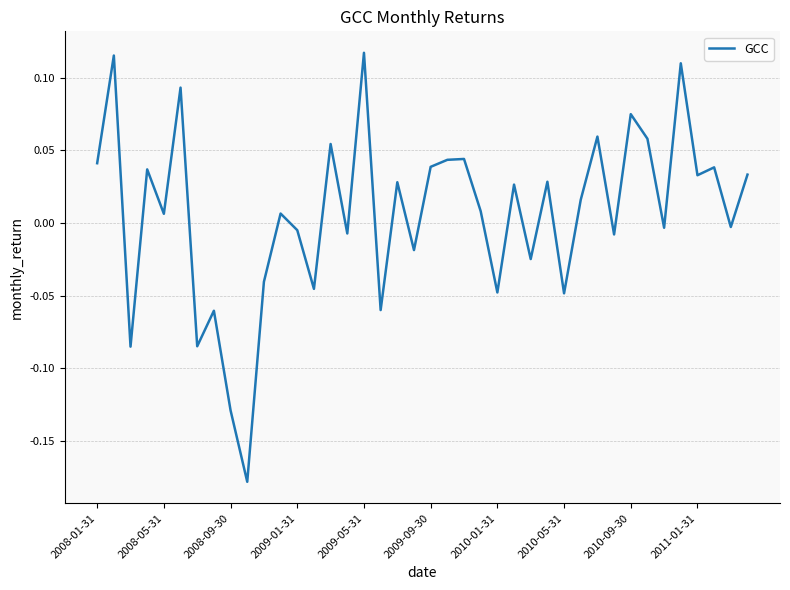

Does the chart display data point markers on the line(s)?

No